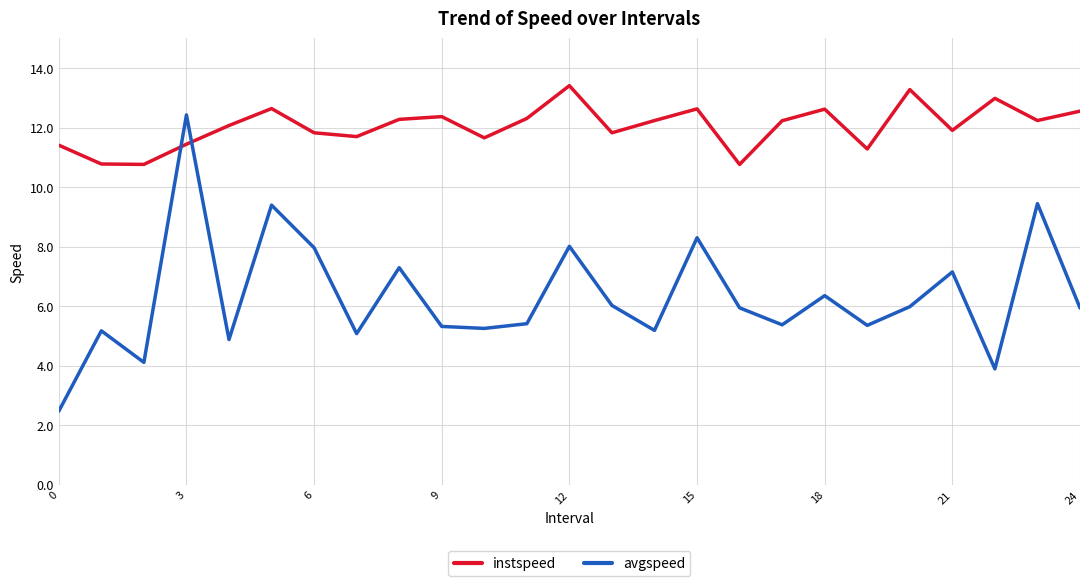

How many times do instspeed and avgspeed cross each other?

2